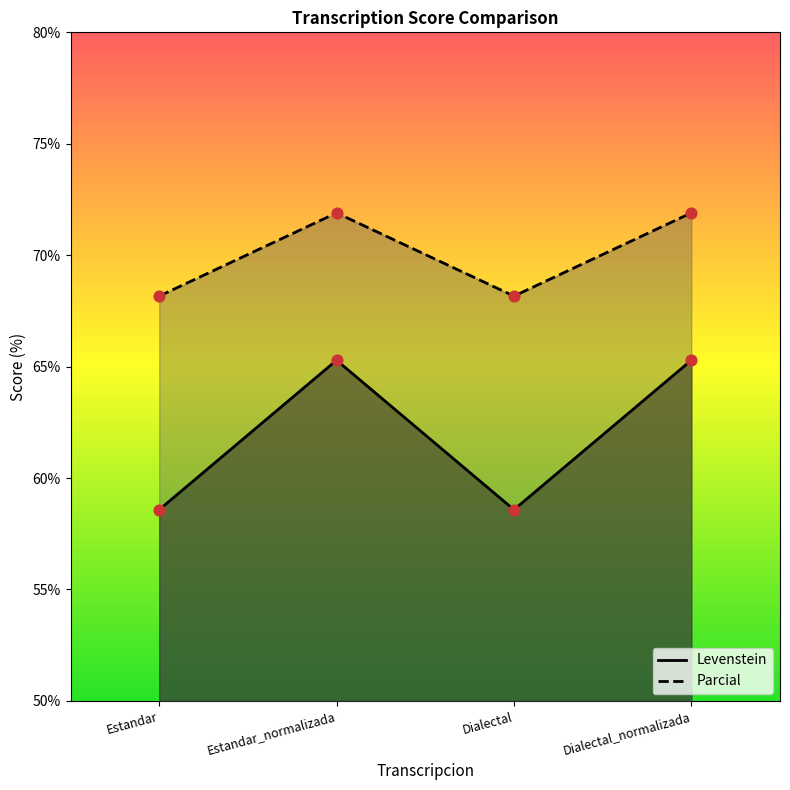

Which series reaches the minimum Y coordinate?

Levenstein